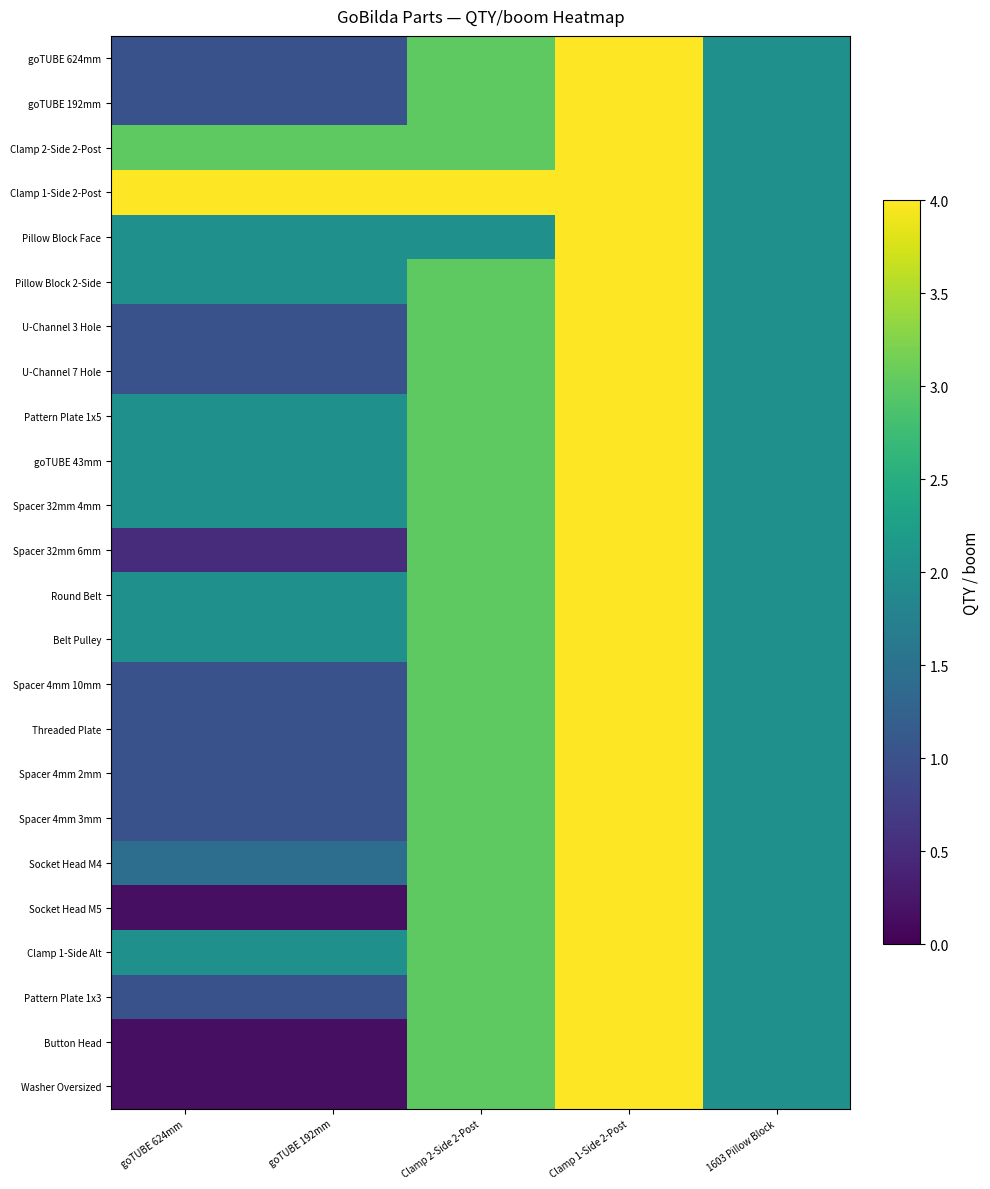

Reading right to left, what are all the values shown in this chart?

goTUBE 624mm: 1603 Pillow Block=2.0	Clamp 1-Side 2-Post=4.0	Clamp 2-Side 2-Post=3.0	goTUBE 192mm=1.0	goTUBE 624mm=1.0
goTUBE 192mm: 1603 Pillow Block=2.0	Clamp 1-Side 2-Post=4.0	Clamp 2-Side 2-Post=3.0	goTUBE 192mm=1.0	goTUBE 624mm=1.0
Clamp 2-Side 2-Post: 1603 Pillow Block=2.0	Clamp 1-Side 2-Post=4.0	Clamp 2-Side 2-Post=3.0	goTUBE 192mm=3.0	goTUBE 624mm=3.0
Clamp 1-Side 2-Post: 1603 Pillow Block=2.0	Clamp 1-Side 2-Post=4.0	Clamp 2-Side 2-Post=4.0	goTUBE 192mm=4.0	goTUBE 624mm=4.0
Pillow Block Face: 1603 Pillow Block=2.0	Clamp 1-Side 2-Post=4.0	Clamp 2-Side 2-Post=2.0	goTUBE 192mm=2.0	goTUBE 624mm=2.0
Pillow Block 2-Side: 1603 Pillow Block=2.0	Clamp 1-Side 2-Post=4.0	Clamp 2-Side 2-Post=3.0	goTUBE 192mm=2.0	goTUBE 624mm=2.0
U-Channel 3 Hole: 1603 Pillow Block=2.0	Clamp 1-Side 2-Post=4.0	Clamp 2-Side 2-Post=3.0	goTUBE 192mm=1.0	goTUBE 624mm=1.0
U-Channel 7 Hole: 1603 Pillow Block=2.0	Clamp 1-Side 2-Post=4.0	Clamp 2-Side 2-Post=3.0	goTUBE 192mm=1.0	goTUBE 624mm=1.0
Pattern Plate 1x5: 1603 Pillow Block=2.0	Clamp 1-Side 2-Post=4.0	Clamp 2-Side 2-Post=3.0	goTUBE 192mm=2.0	goTUBE 624mm=2.0
goTUBE 43mm: 1603 Pillow Block=2.0	Clamp 1-Side 2-Post=4.0	Clamp 2-Side 2-Post=3.0	goTUBE 192mm=2.0	goTUBE 624mm=2.0
Spacer 32mm 4mm: 1603 Pillow Block=2.0	Clamp 1-Side 2-Post=4.0	Clamp 2-Side 2-Post=3.0	goTUBE 192mm=2.0	goTUBE 624mm=2.0
Spacer 32mm 6mm: 1603 Pillow Block=2.0	Clamp 1-Side 2-Post=4.0	Clamp 2-Side 2-Post=3.0	goTUBE 192mm=0.5	goTUBE 624mm=0.5
Round Belt: 1603 Pillow Block=2.0	Clamp 1-Side 2-Post=4.0	Clamp 2-Side 2-Post=3.0	goTUBE 192mm=2.0	goTUBE 624mm=2.0
Belt Pulley: 1603 Pillow Block=2.0	Clamp 1-Side 2-Post=4.0	Clamp 2-Side 2-Post=3.0	goTUBE 192mm=2.0	goTUBE 624mm=2.0
Spacer 4mm 10mm: 1603 Pillow Block=2.0	Clamp 1-Side 2-Post=4.0	Clamp 2-Side 2-Post=3.0	goTUBE 192mm=1.0	goTUBE 624mm=1.0
Threaded Plate: 1603 Pillow Block=2.0	Clamp 1-Side 2-Post=4.0	Clamp 2-Side 2-Post=3.0	goTUBE 192mm=1.0	goTUBE 624mm=1.0
Spacer 4mm 2mm: 1603 Pillow Block=2.0	Clamp 1-Side 2-Post=4.0	Clamp 2-Side 2-Post=3.0	goTUBE 192mm=1.0	goTUBE 624mm=1.0
Spacer 4mm 3mm: 1603 Pillow Block=2.0	Clamp 1-Side 2-Post=4.0	Clamp 2-Side 2-Post=3.0	goTUBE 192mm=1.0	goTUBE 624mm=1.0
Socket Head M4: 1603 Pillow Block=2.0	Clamp 1-Side 2-Post=4.0	Clamp 2-Side 2-Post=3.0	goTUBE 192mm=1.4	goTUBE 624mm=1.4
Socket Head M5: 1603 Pillow Block=2.0	Clamp 1-Side 2-Post=4.0	Clamp 2-Side 2-Post=3.0	goTUBE 192mm=0.2	goTUBE 624mm=0.2
Clamp 1-Side Alt: 1603 Pillow Block=2.0	Clamp 1-Side 2-Post=4.0	Clamp 2-Side 2-Post=3.0	goTUBE 192mm=2.0	goTUBE 624mm=2.0
Pattern Plate 1x3: 1603 Pillow Block=2.0	Clamp 1-Side 2-Post=4.0	Clamp 2-Side 2-Post=3.0	goTUBE 192mm=1.0	goTUBE 624mm=1.0
Button Head: 1603 Pillow Block=2.0	Clamp 1-Side 2-Post=4.0	Clamp 2-Side 2-Post=3.0	goTUBE 192mm=0.2	goTUBE 624mm=0.2
Washer Oversized: 1603 Pillow Block=2.0	Clamp 1-Side 2-Post=4.0	Clamp 2-Side 2-Post=3.0	goTUBE 192mm=0.2	goTUBE 624mm=0.2